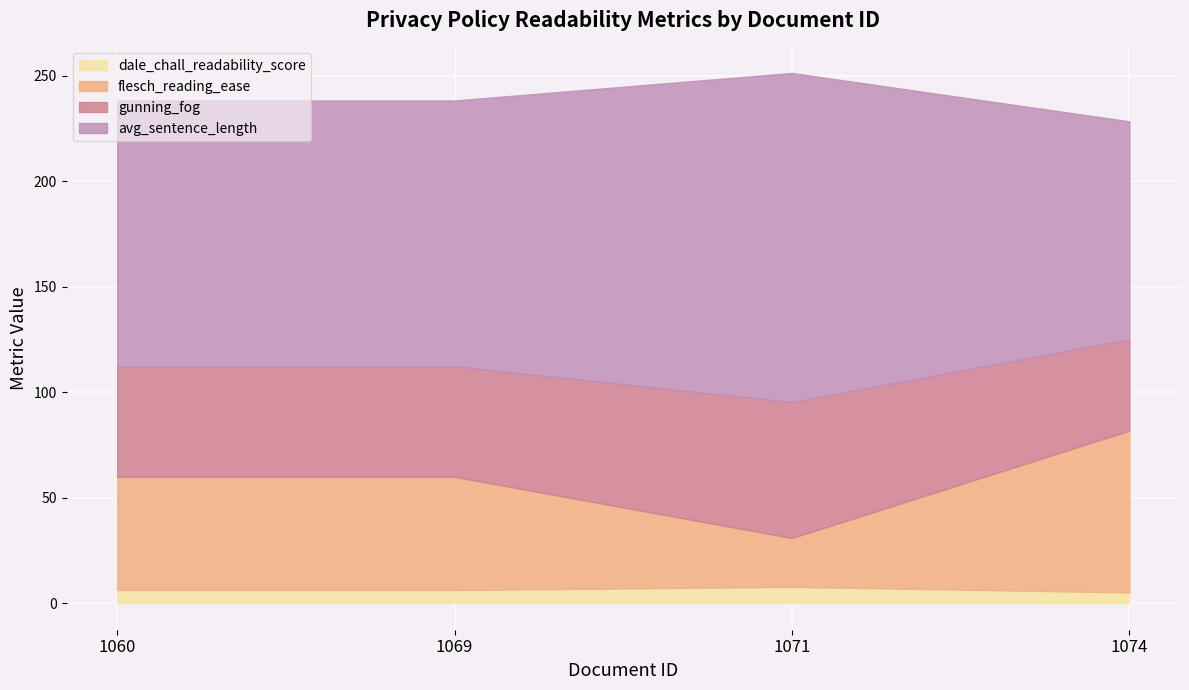

The value of score at 1060 is 1.5. True or false?

False